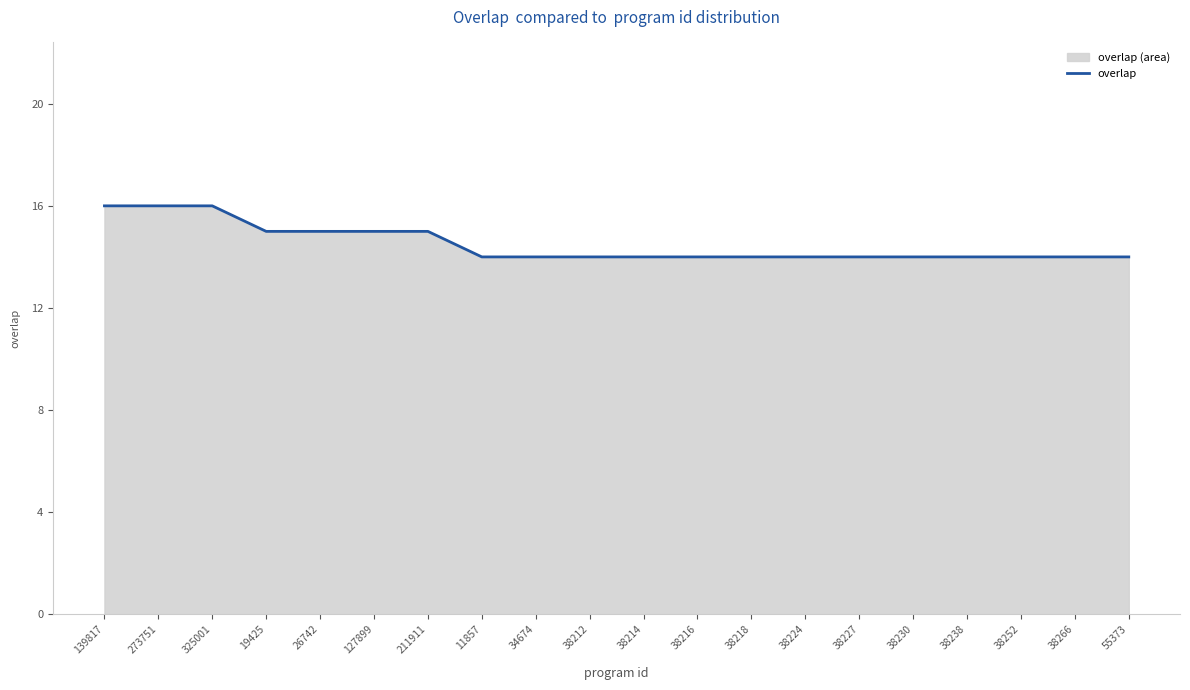

Rank the categories by value from lowest to highest.

11857, 34674, 38212, 38214, 38216, 38218, 38224, 38227, 38230, 38238, 38252, 38266, 55373, 19425, 26742, 127899, 211911, 139817, 273751, 325001